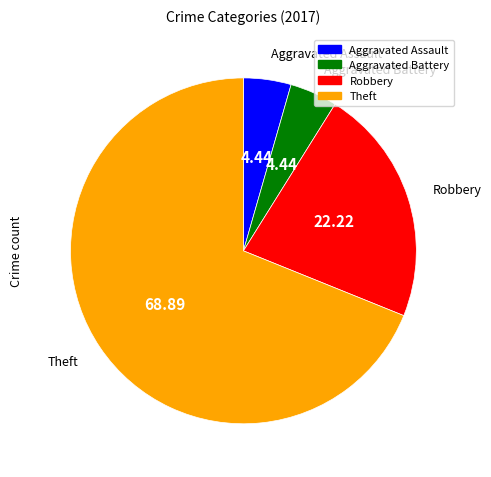

What is the largest slice in the pie chart?

Theft